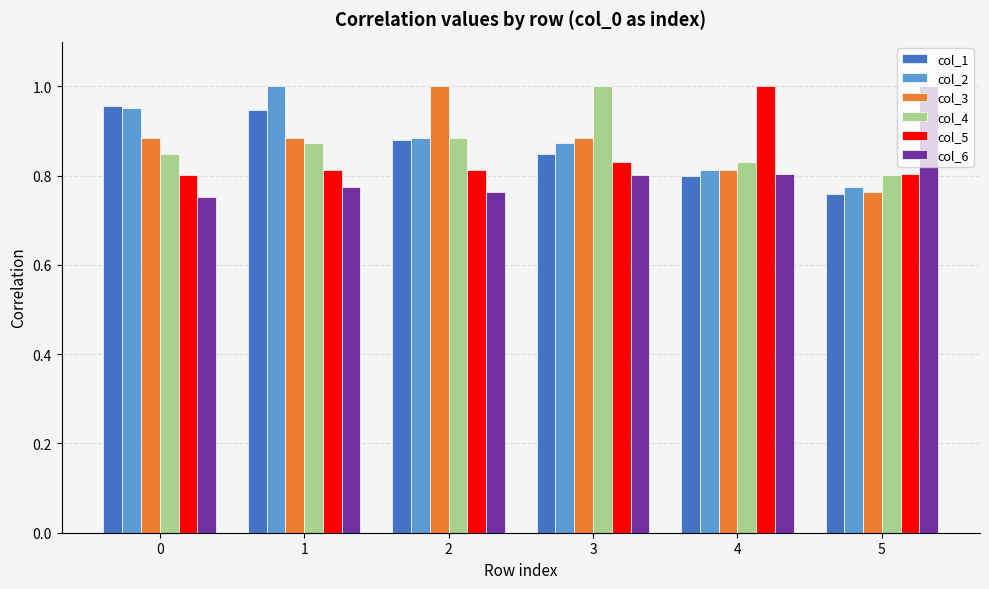

What are all the series names shown in the legend?

col_1, col_2, col_3, col_4, col_5, col_6